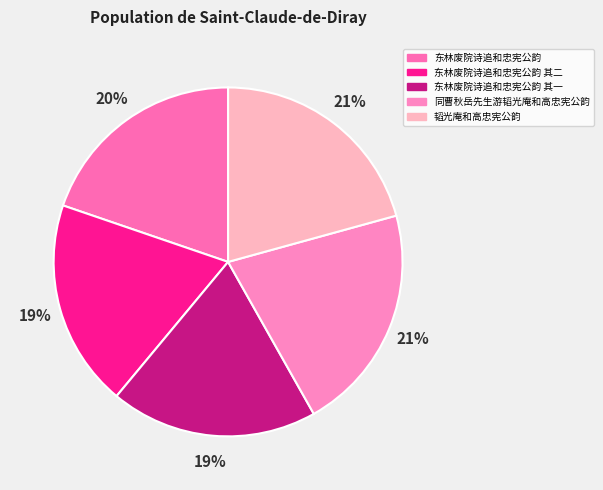

Count the number of slices in the pie.

5